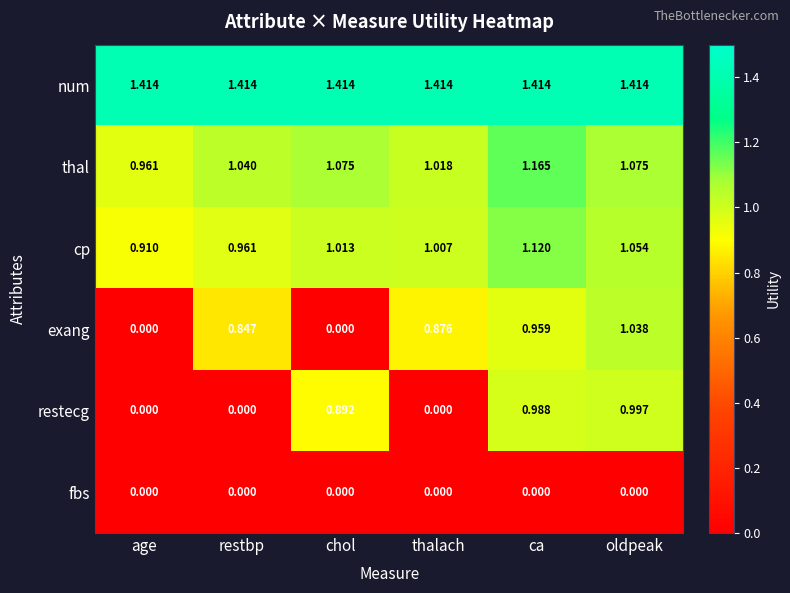

Which series has the widest spread of values?

exang